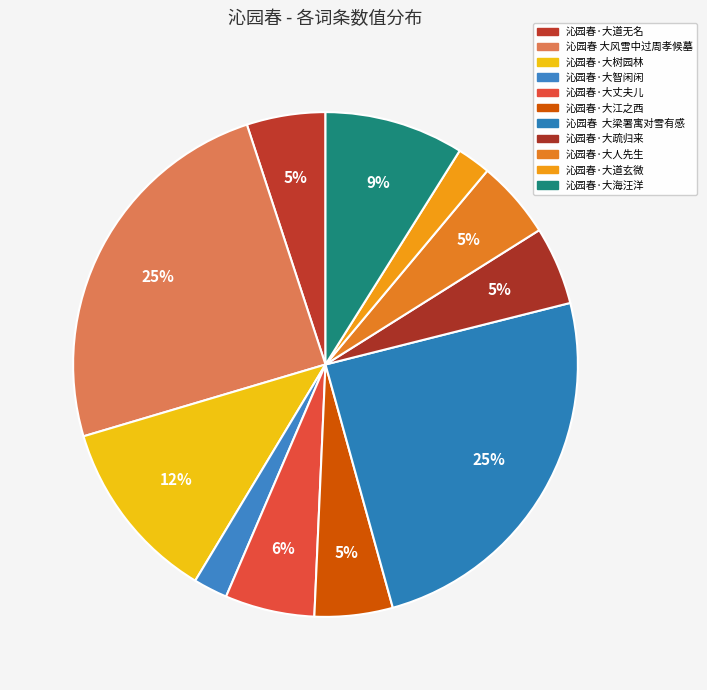

The 沁园春·大海汪洋 slice represents 18% of the pie. True or false?

False